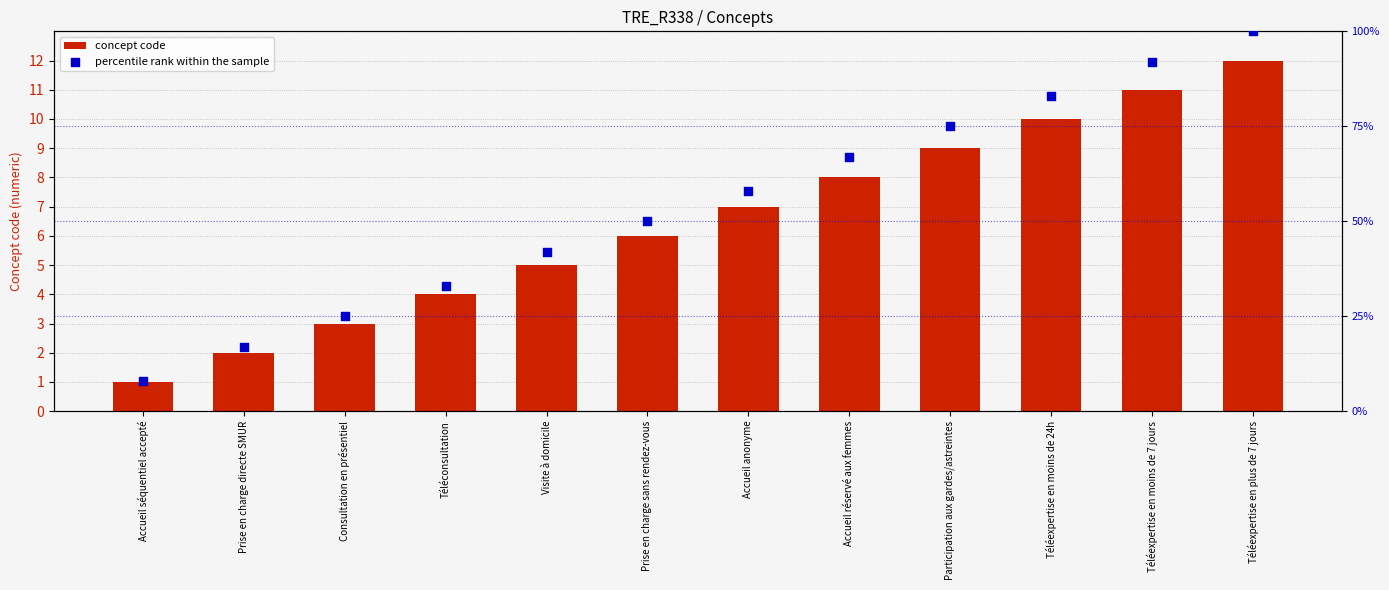

Which series has the largest total across all categories?

percentile rank within the sample